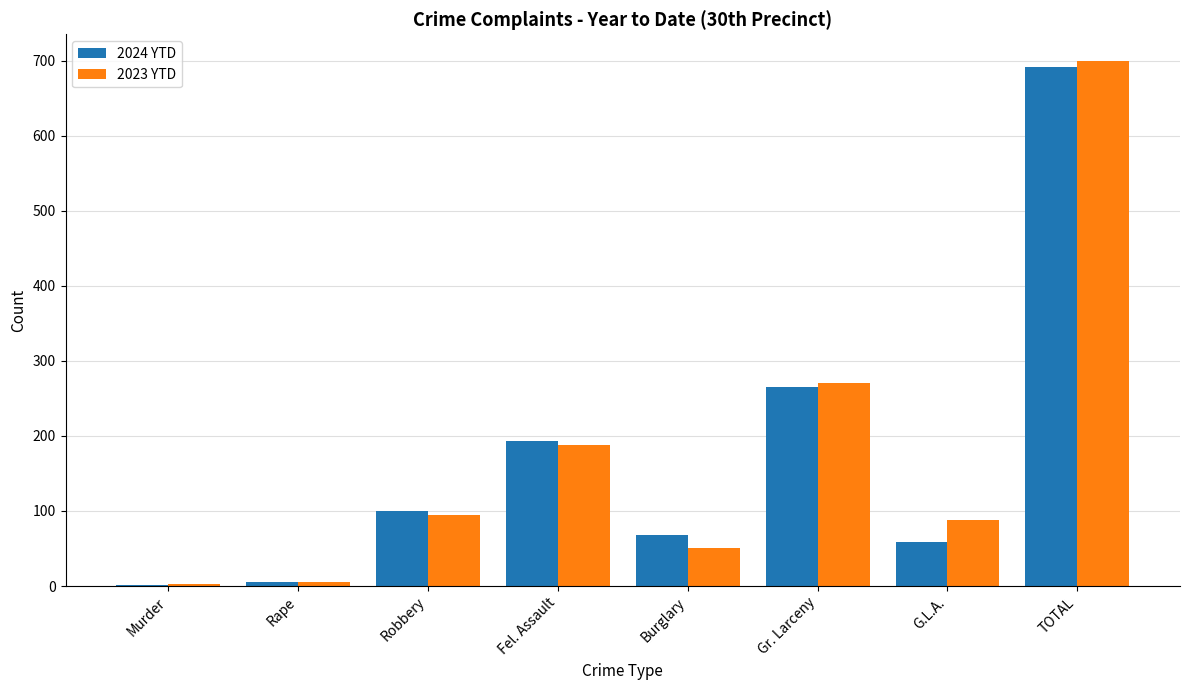

What is the average value of the 2023 YTD series?

175